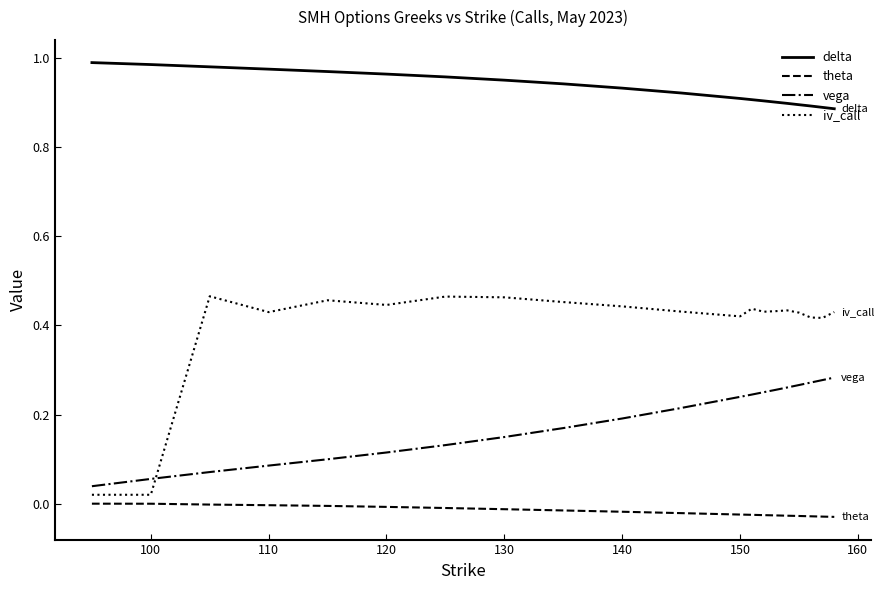

Which series has the widest spread of values?

iv_call